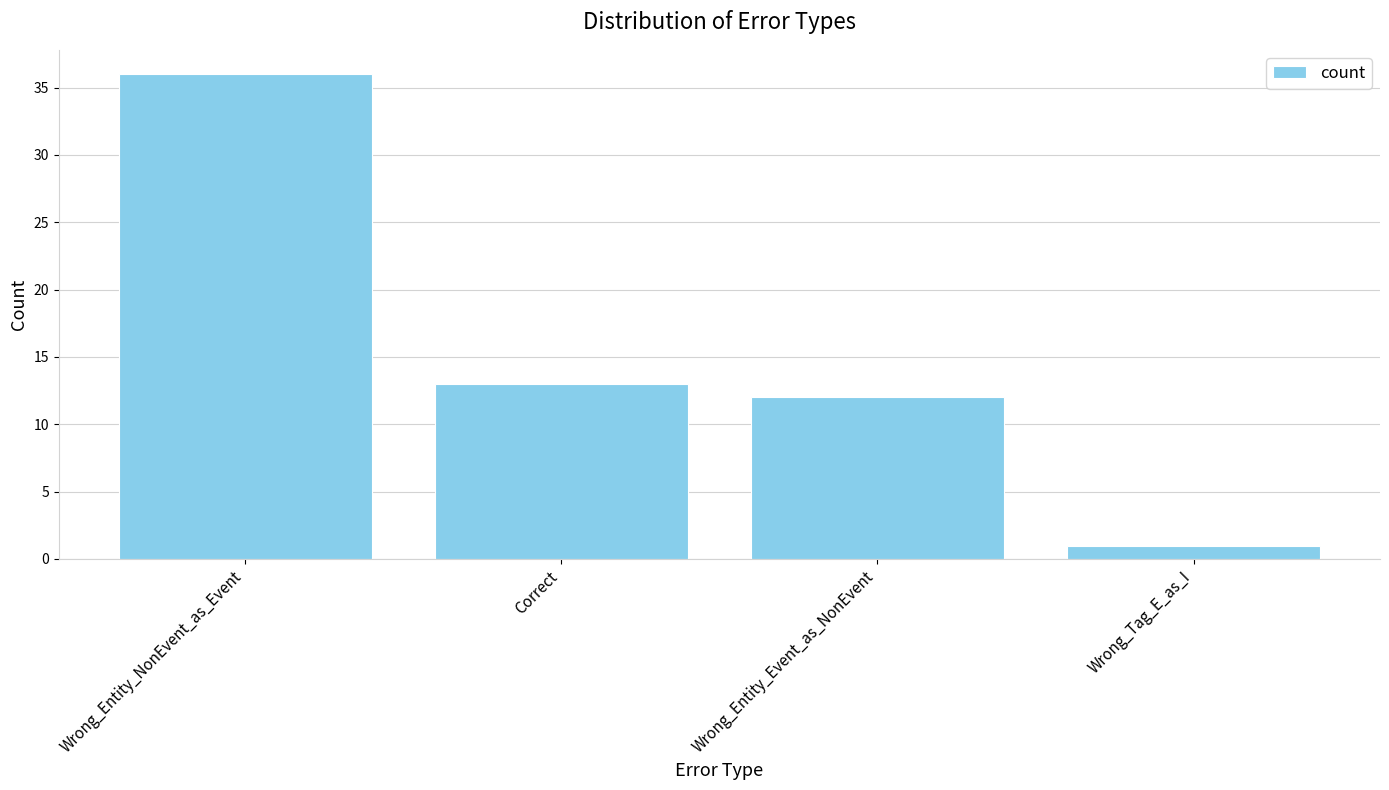

Rank the categories by value from highest to lowest.

Wrong_Entity_NonEvent_as_Event, Correct, Wrong_Entity_Event_as_NonEvent, Wrong_Tag_E_as_I